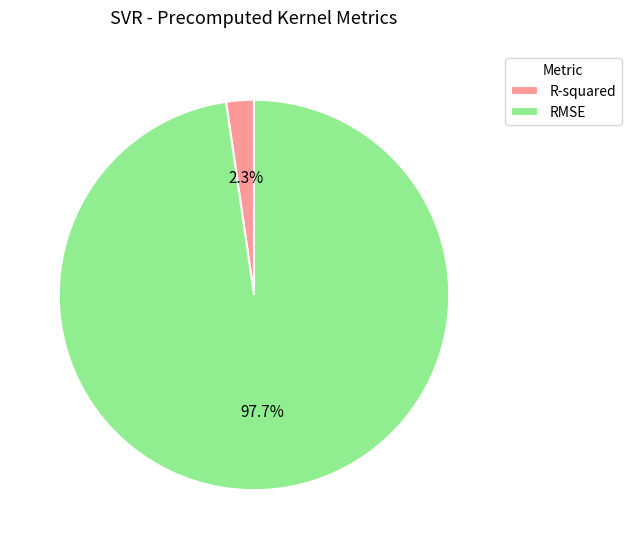

To the nearest percent, what portion does RMSE represent?

98%